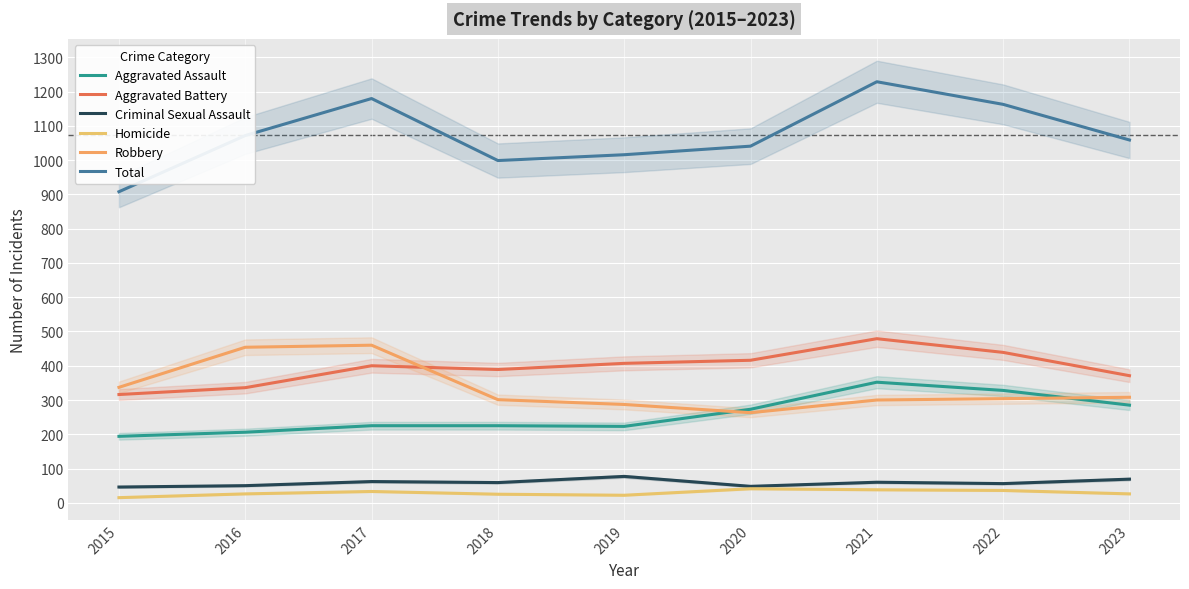

True or false: Total and Aggravated Battery cross at least once.

False